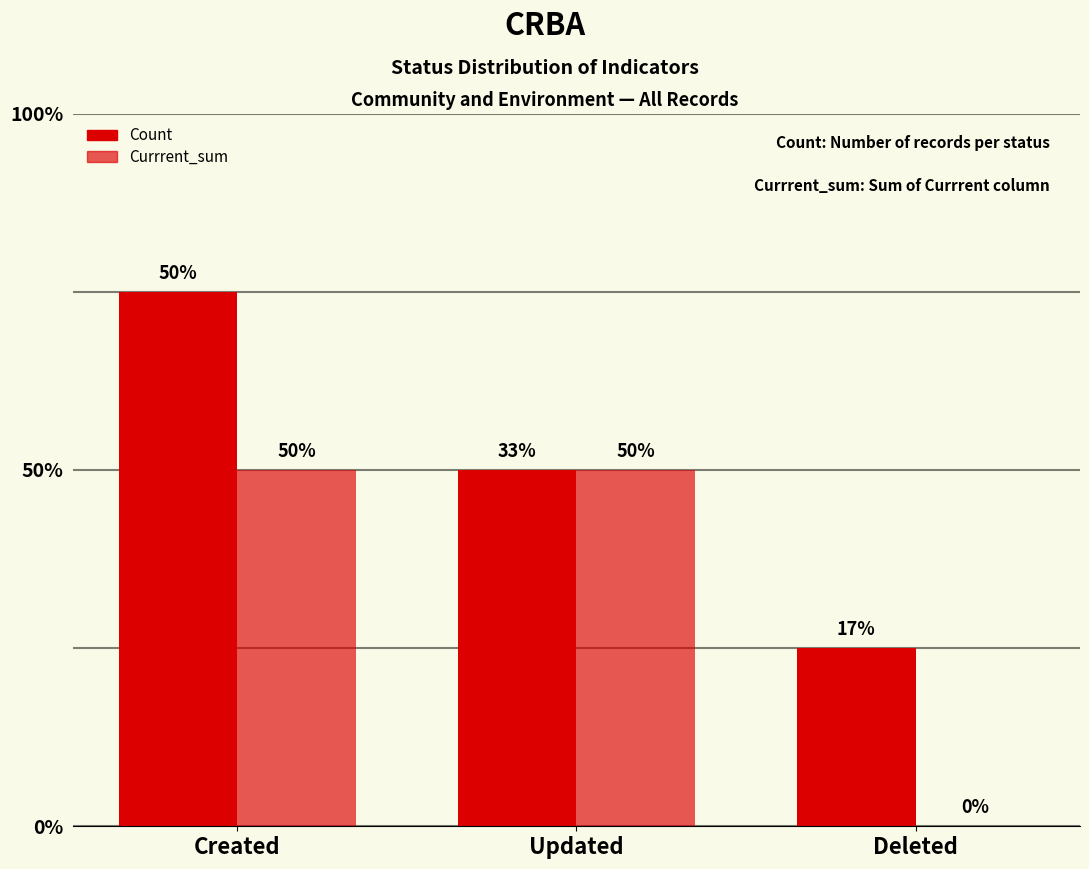

Count the Currrent_sum values in the range 0 to 2.

3